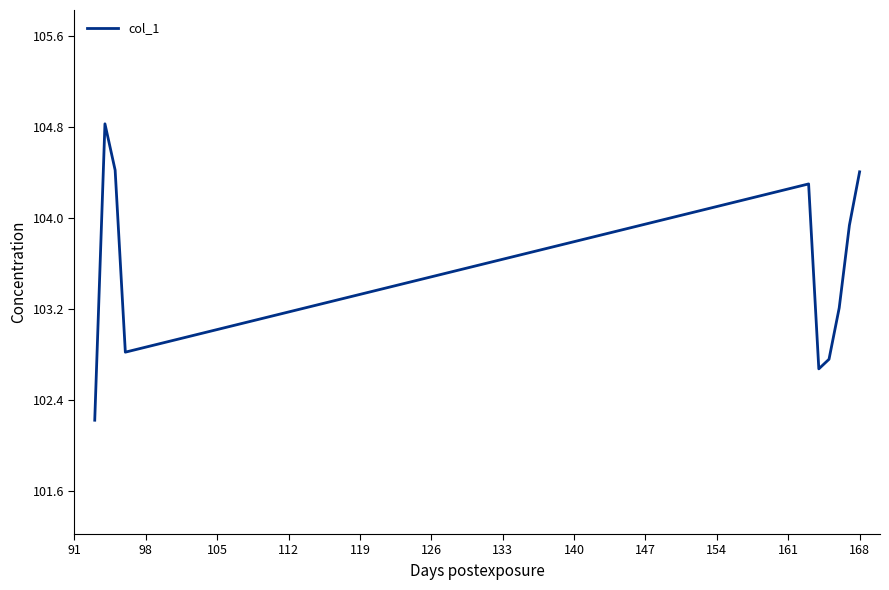

What is the minimum value shown in the chart?

102.2